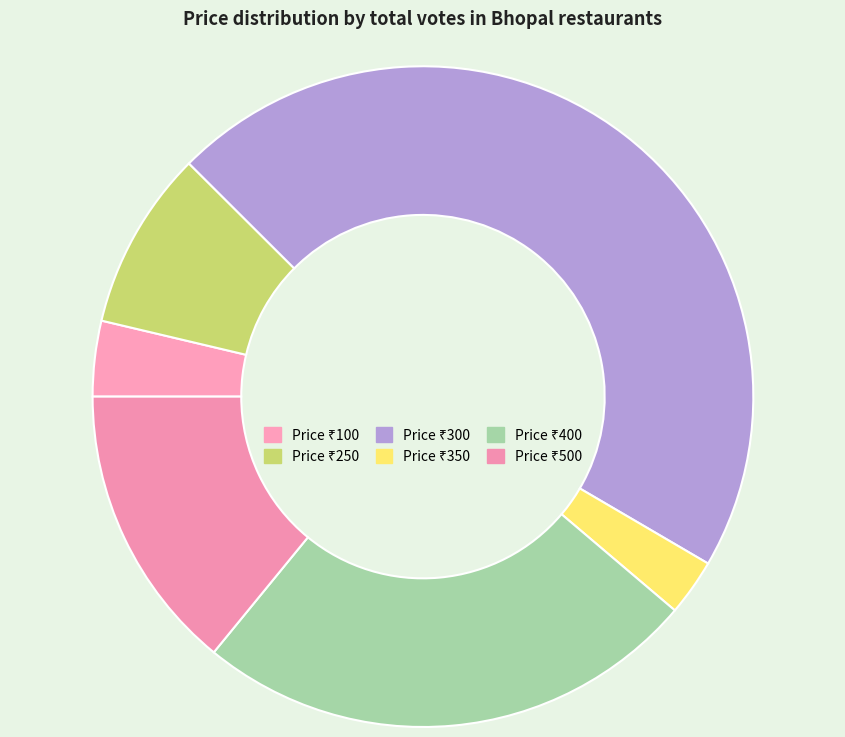

To the nearest percent, what is the average slice percentage?

17%